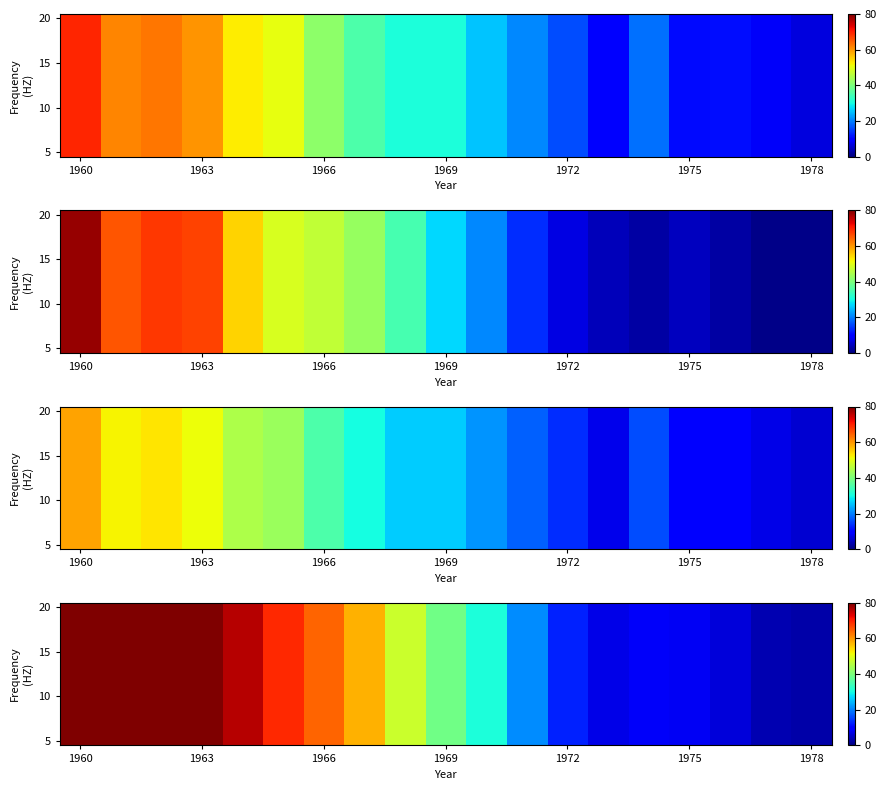

At which category is the sum across all series the highest?

1960